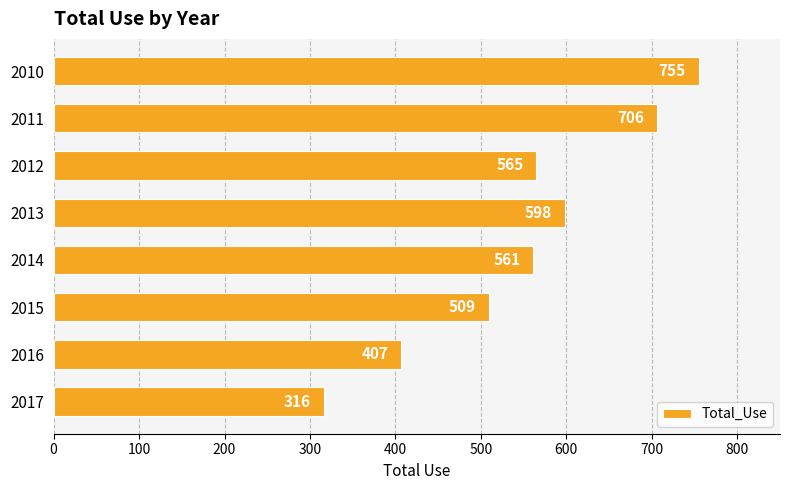

List the labels in order of value, smallest first.

2017, 2016, 2015, 2014, 2012, 2013, 2011, 2010